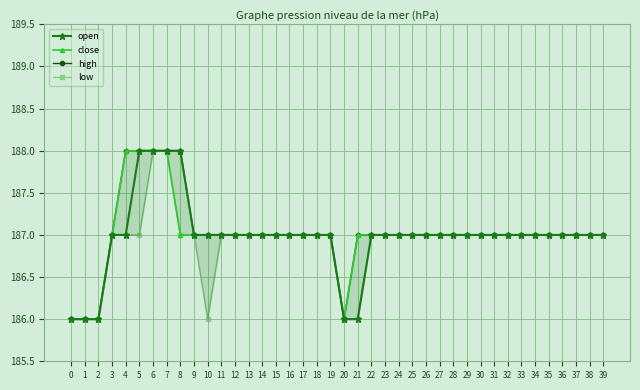

At which label does close first exceed 187?

4